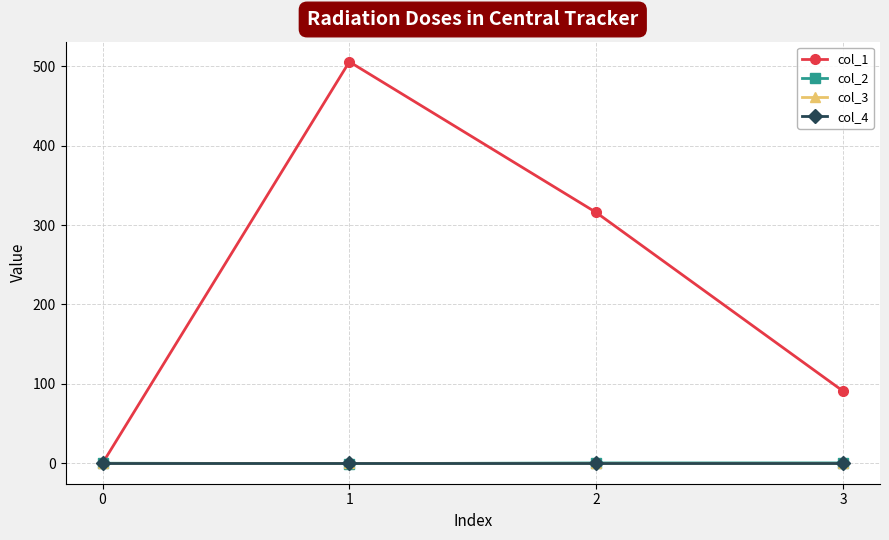

What is the sum of all col_2 values?

0.2